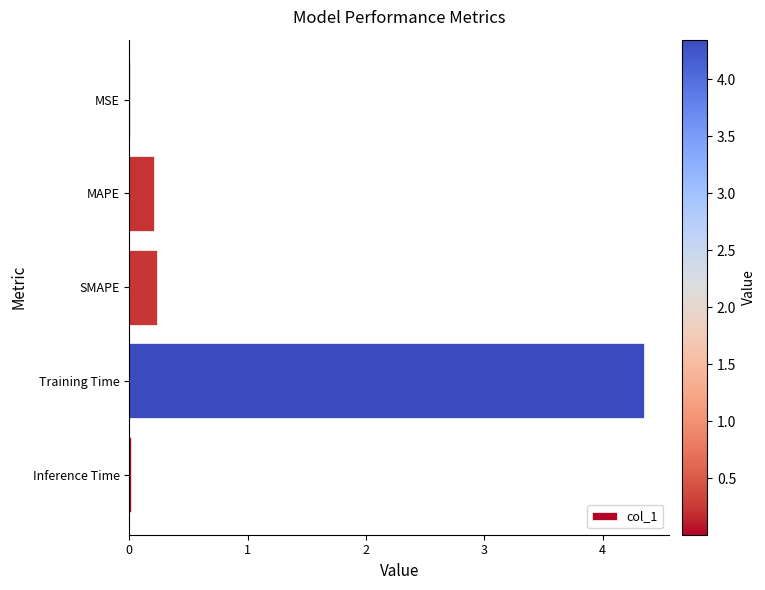

What is the sum of all values?

4.8